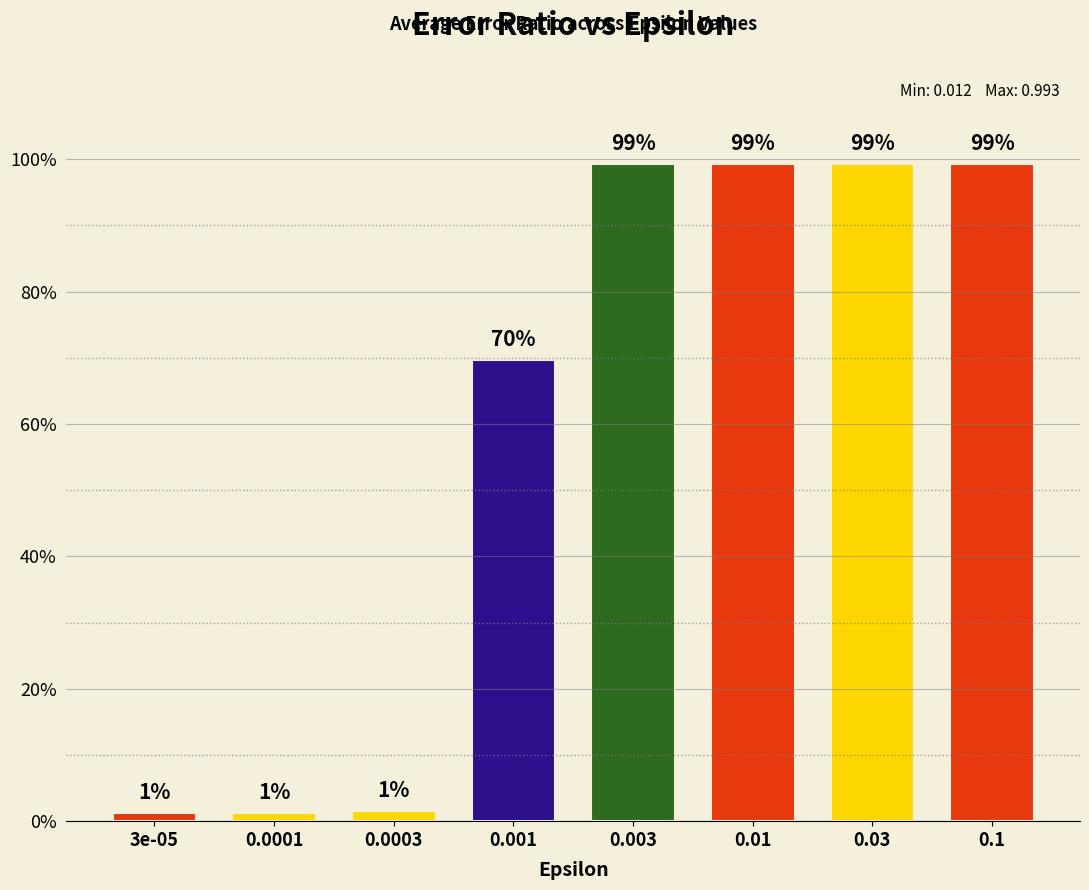

Which category has the highest value across all series?

0.01